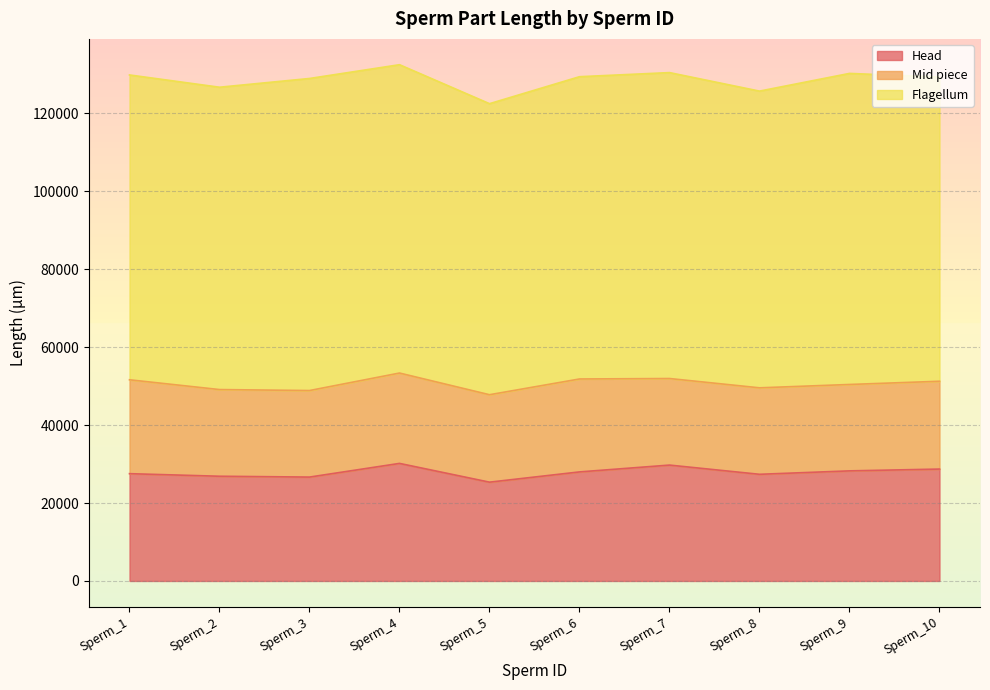

In Flagellum, how many points are higher than both neighbors (excluding endpoints)?

3